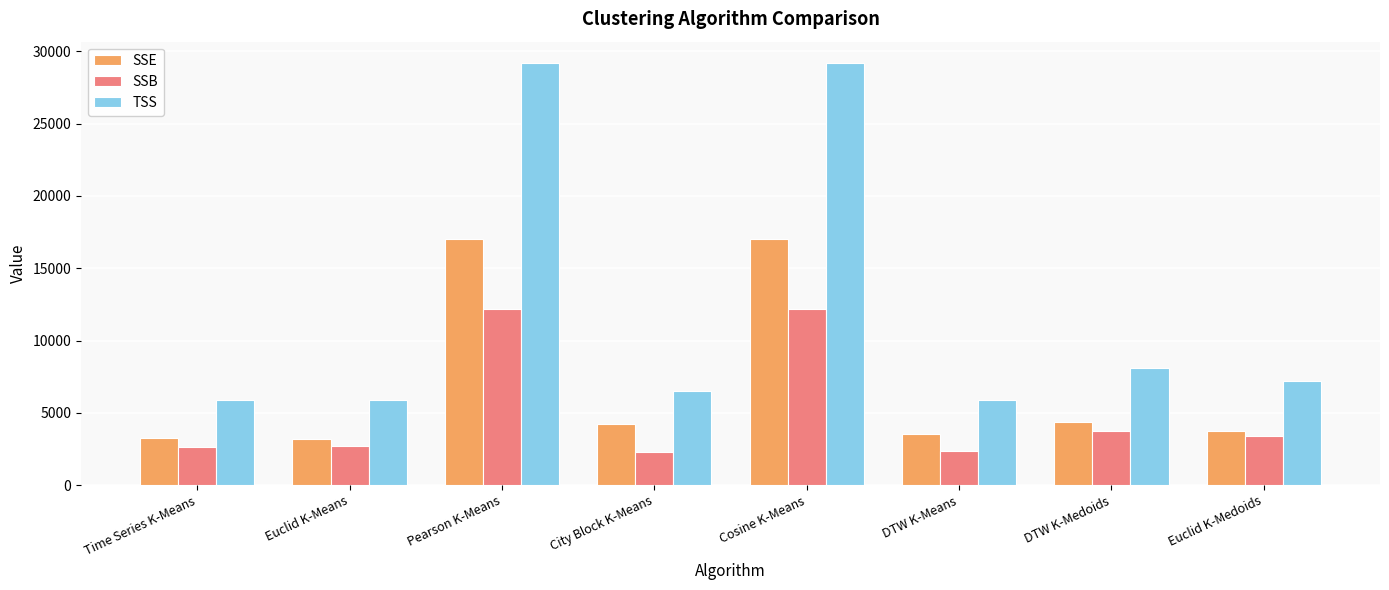

At which label does SSB first exceed 3414?

Pearson K-Means